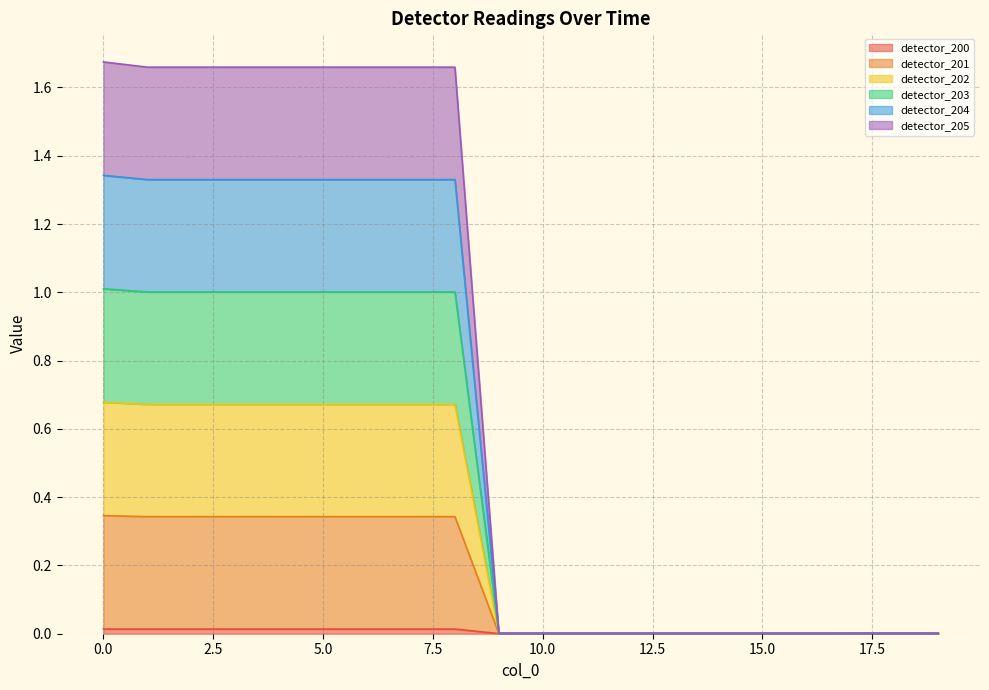

Count the number of categories in the chart.

20